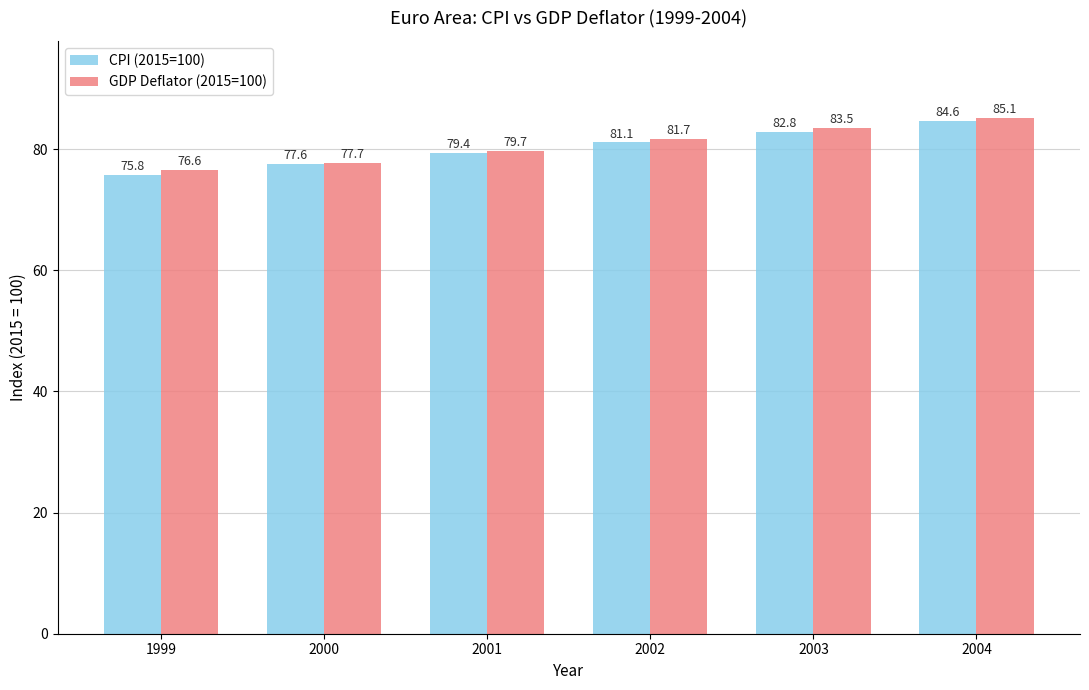

What is the total value across all series at 2001?

159.1